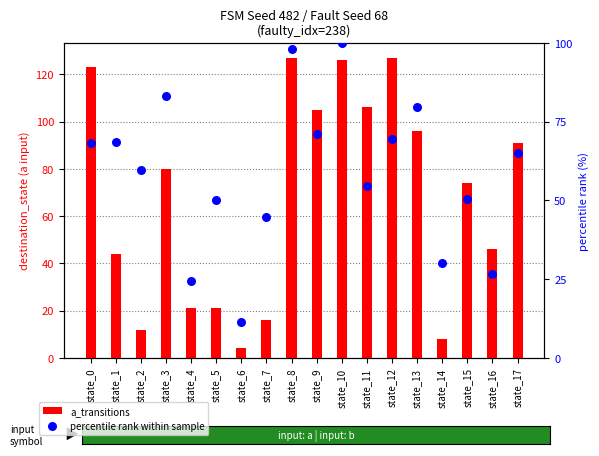

Which series contains the lowest Y value?

a_transitions